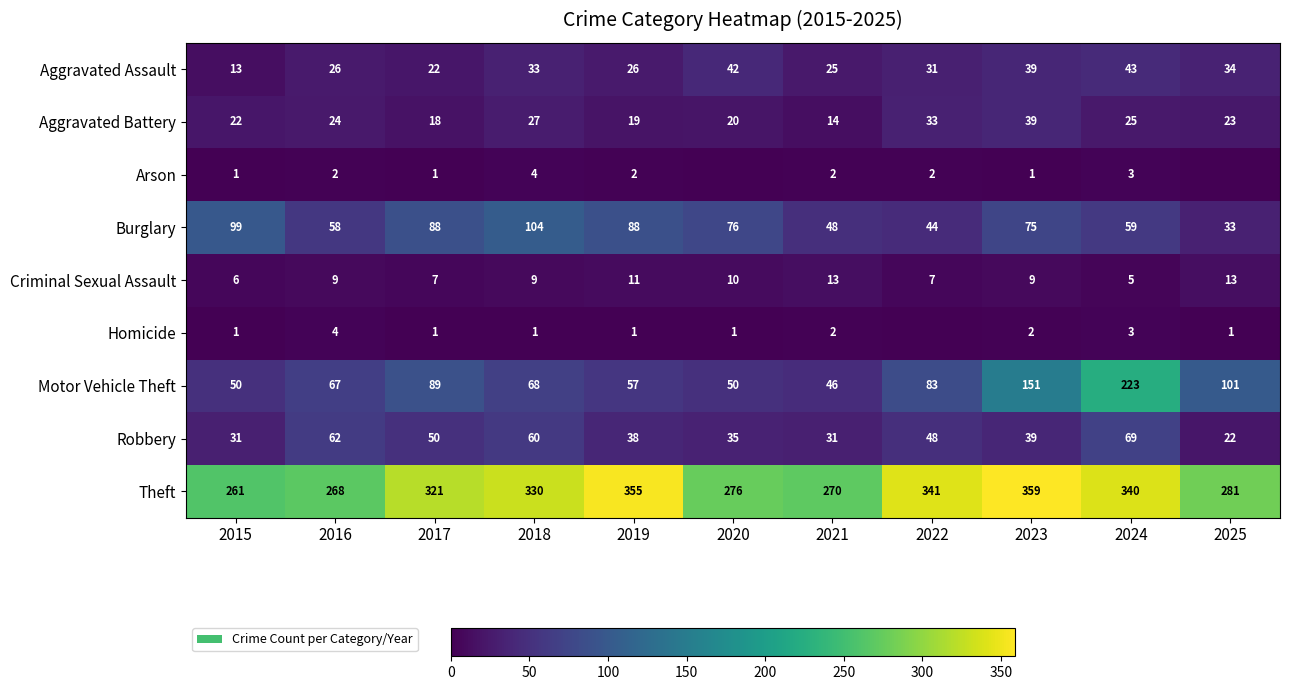

What is the approximate value of Burglary at 2023, to the nearest 5?

75